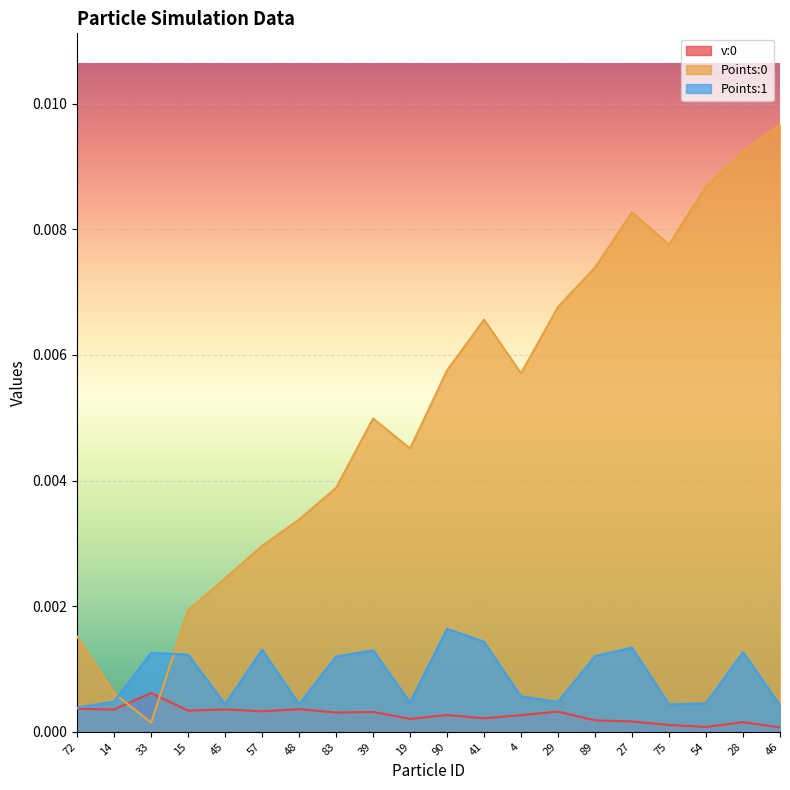

At how many categories does at least one series exceed 0?

20